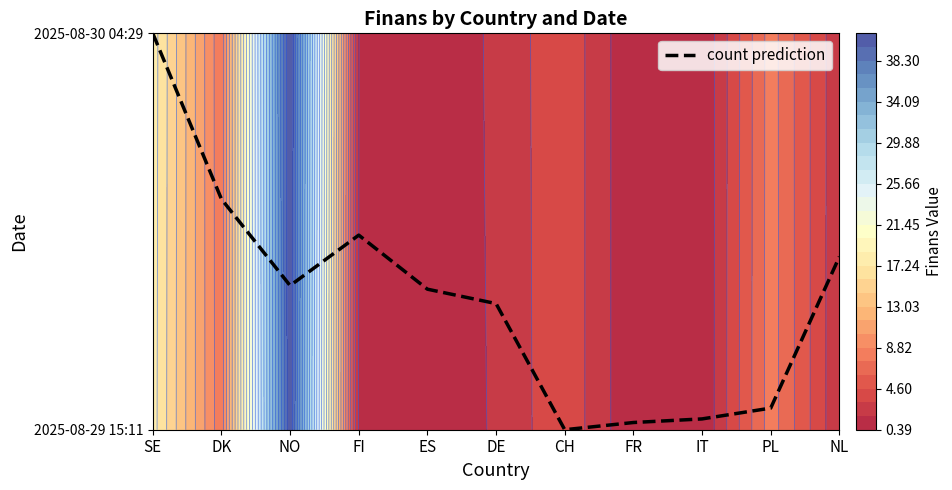

Rank the categories by value from highest to lowest.

SE, DK, FI, NL, NO, ES, DE, PL, IT, FR, CH